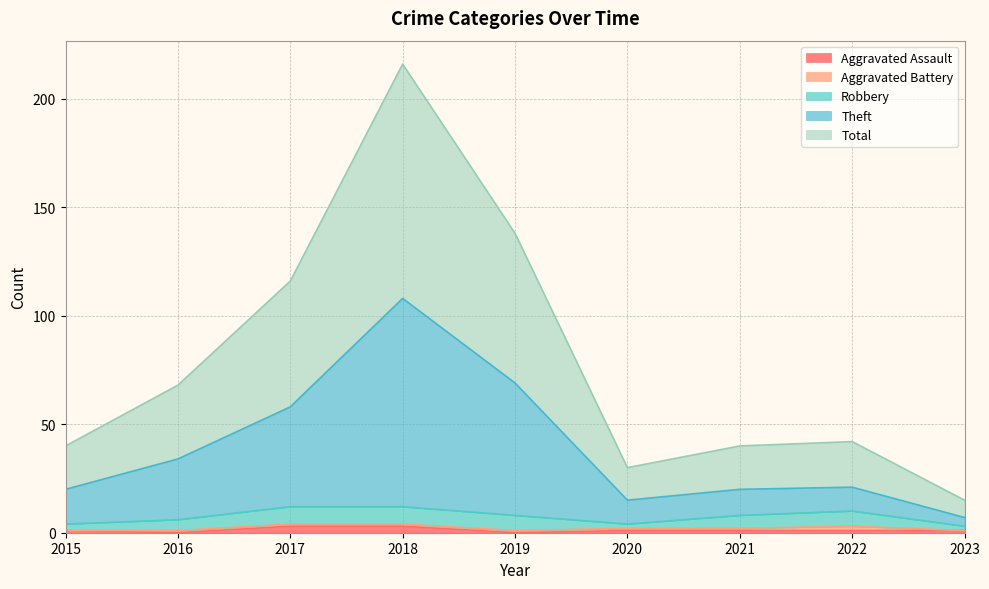

Which series has the largest total across all categories?

Theft